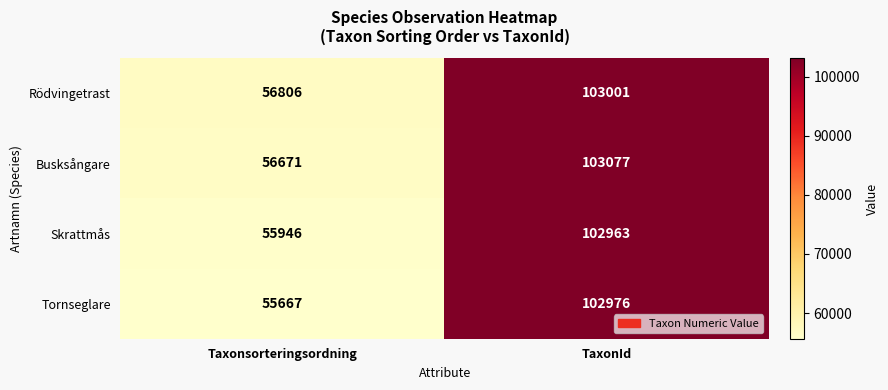

Reading left to right, list all the values displayed in this chart.

Rödvingetrast: 56806	103001
Busksångare: 56671	103077
Skrattmås: 55946	102963
Tornseglare: 55667	102976